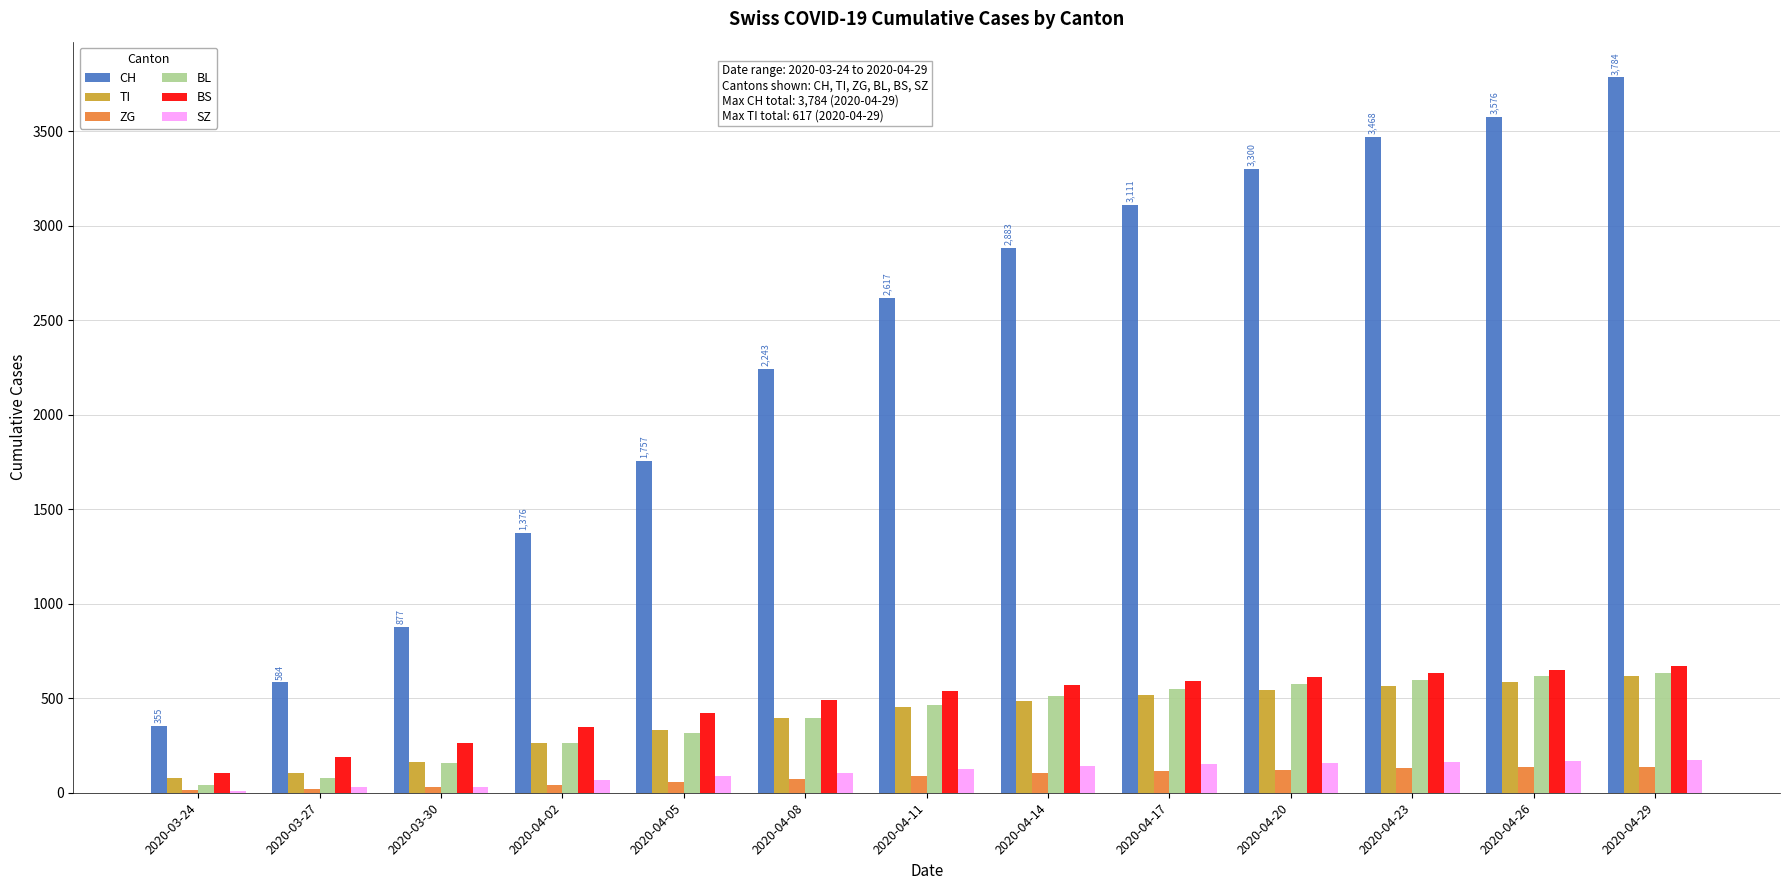

The value of ZG at 2020-04-23 is 129. True or false?

True